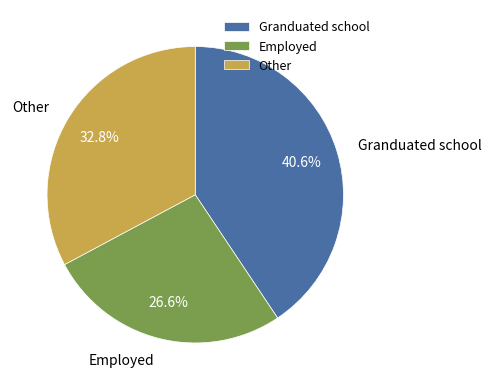

Count the number of slices in the pie.

3